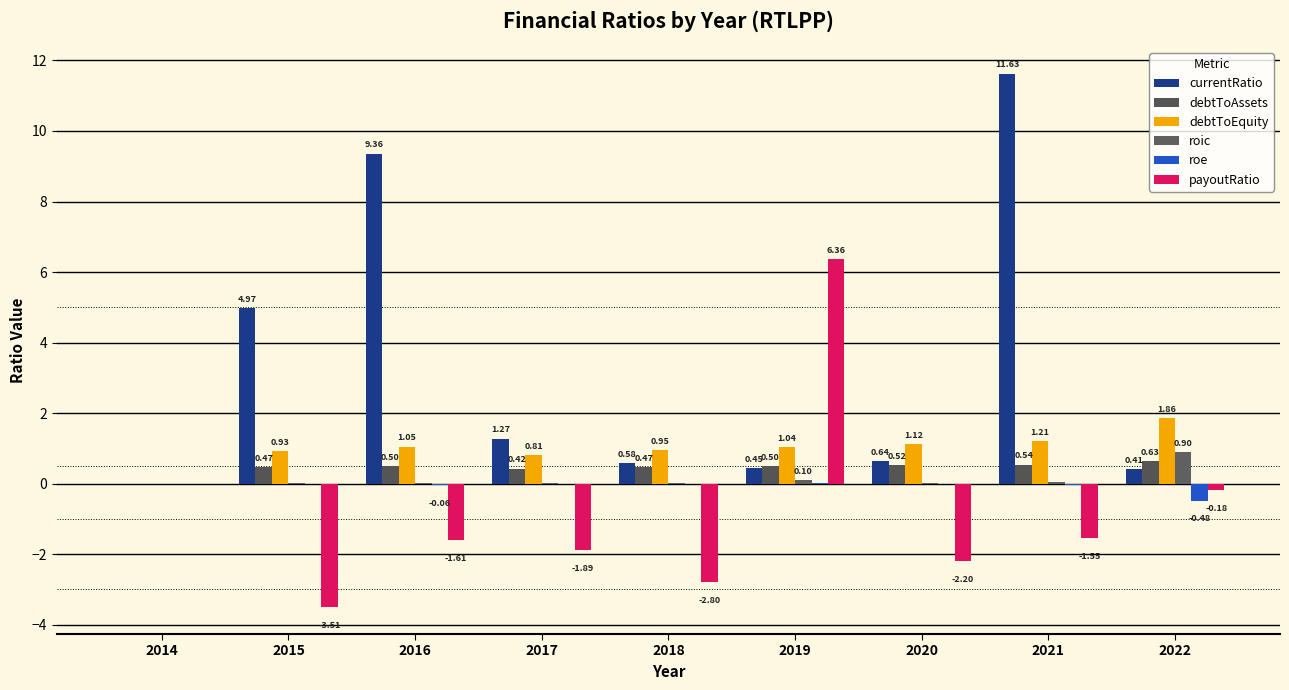

What is the sum of all debtToEquity values?

9.0